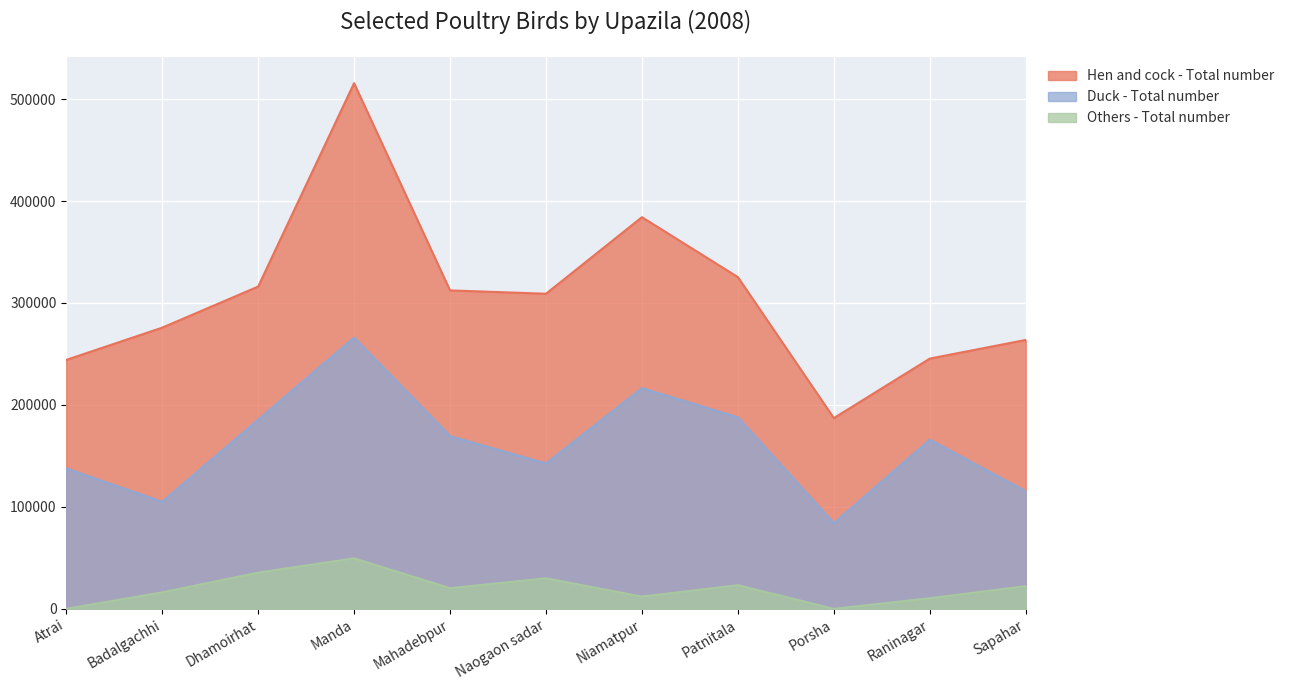

List the series in order of their peak value, lowest first.

Others - Total number, Duck - Total number, Hen and cock - Total number